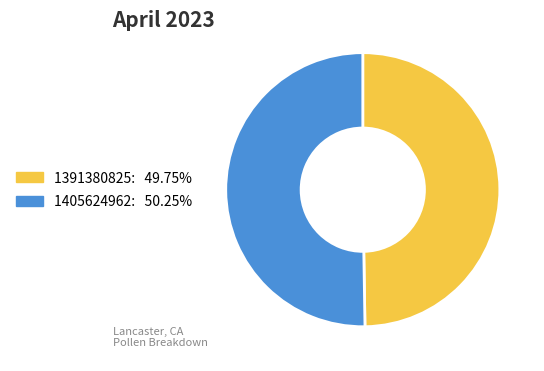

Is there any slice that represents more than half of the pie?

Yes